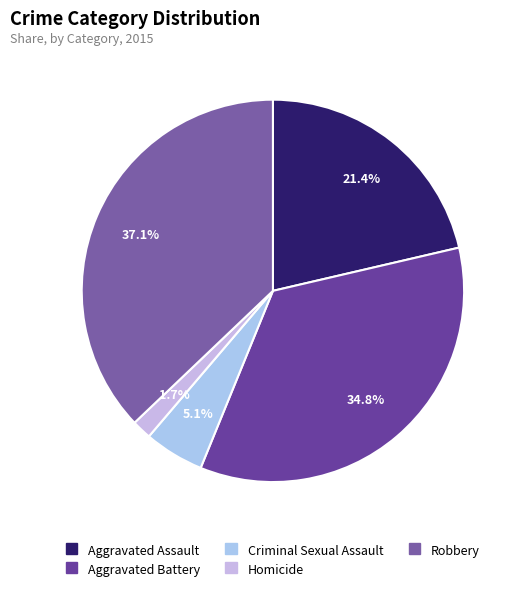

How many slices are in this pie chart?

5